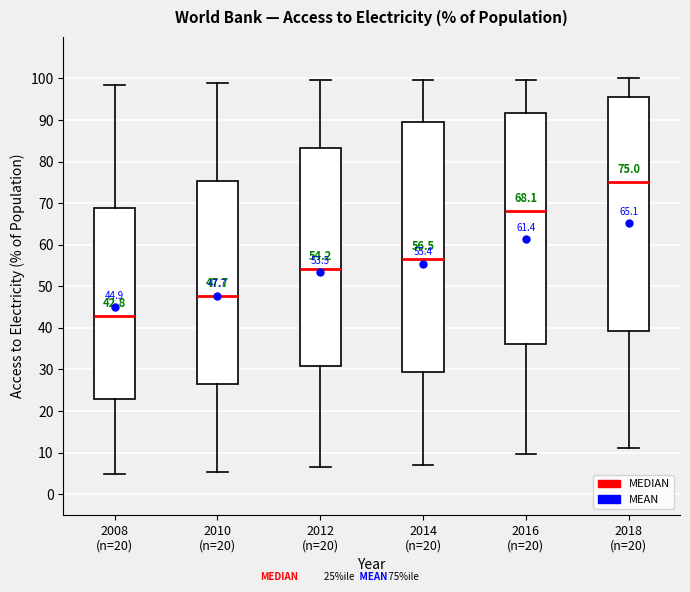

Which box is the tallest, from its lower edge to its upper edge?

2014 (n=20)